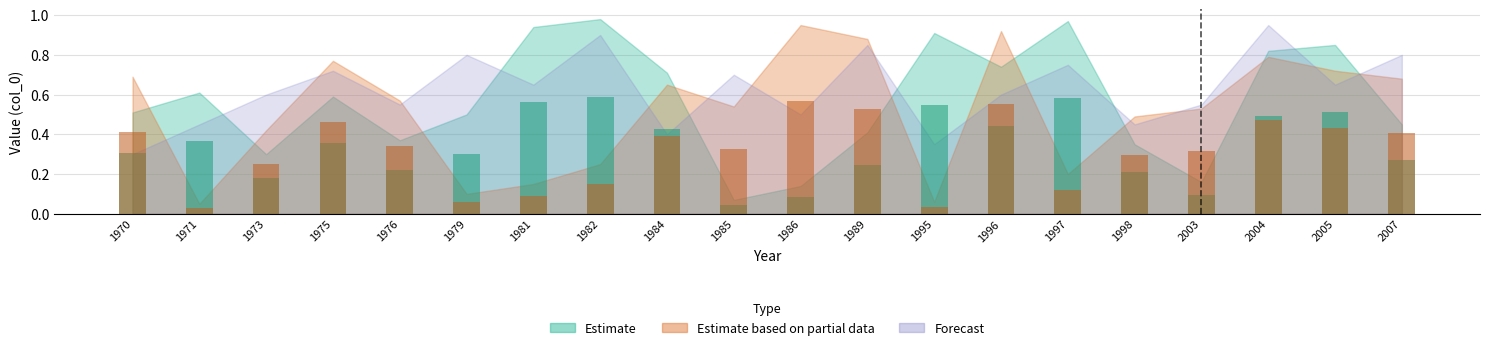

True or false: Estimate has a value of 0.0 at 2003.

False